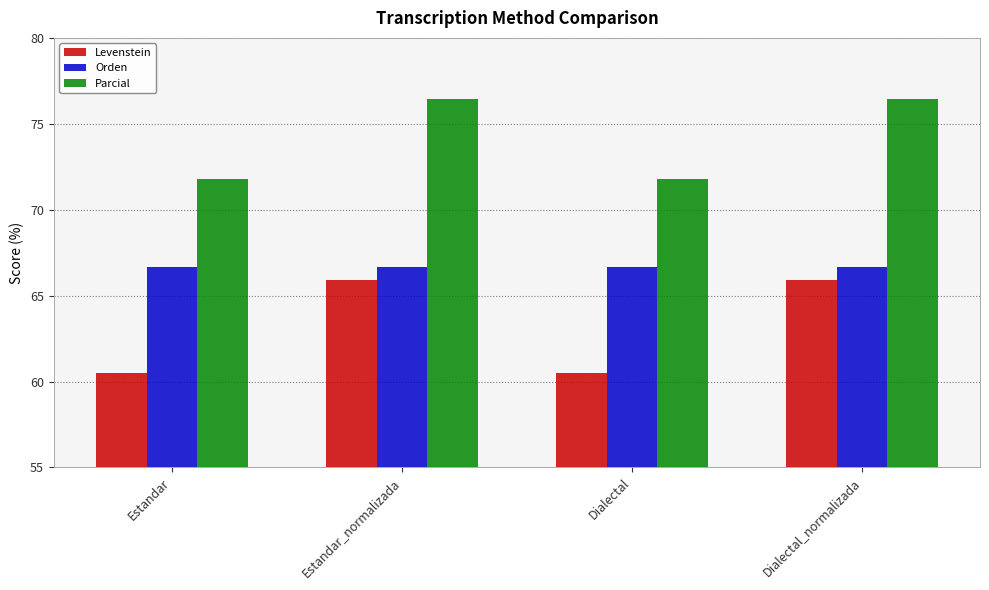

What is the lowest value of the Levenstein series?

60.5